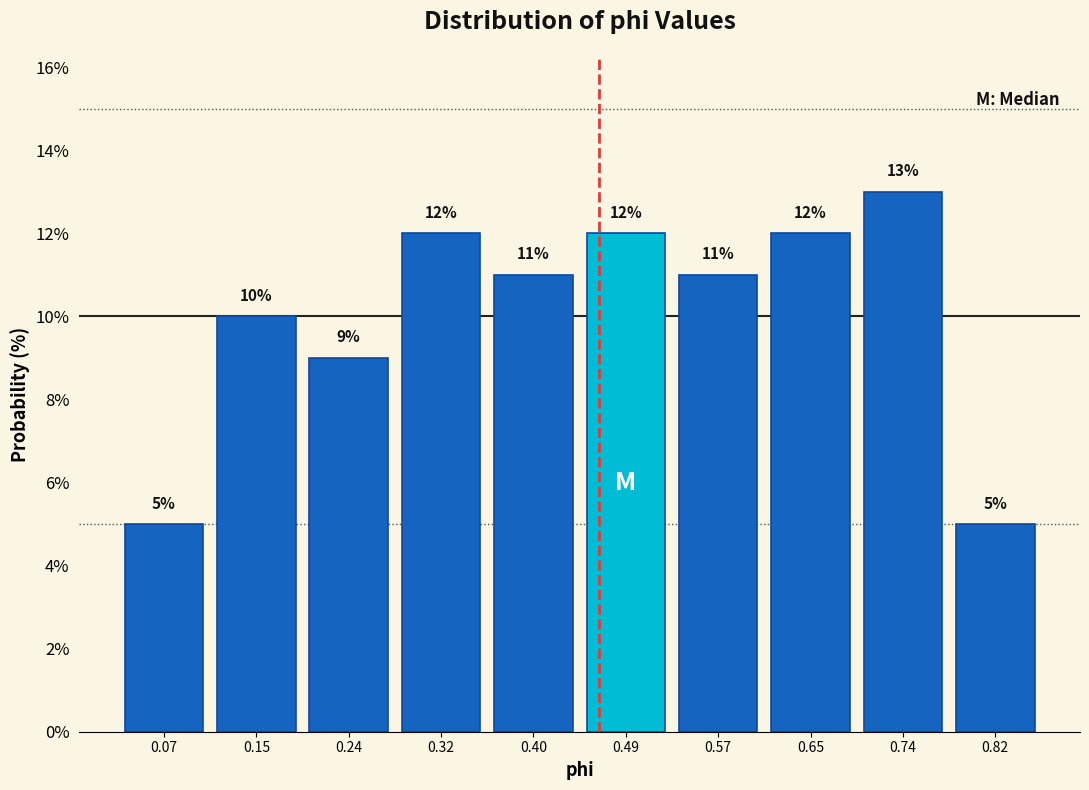

Which range on the x-axis has the tallest bar?

0.69 to 0.78